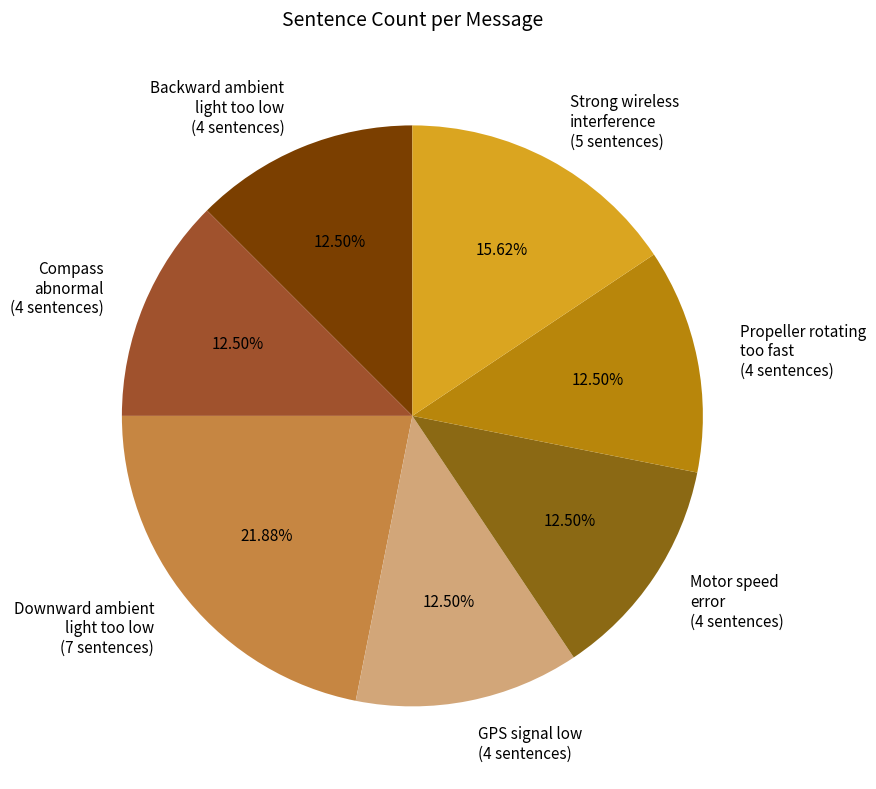

Does Downward ambient light too low (7 sentences) account for over 50% of the chart?

No